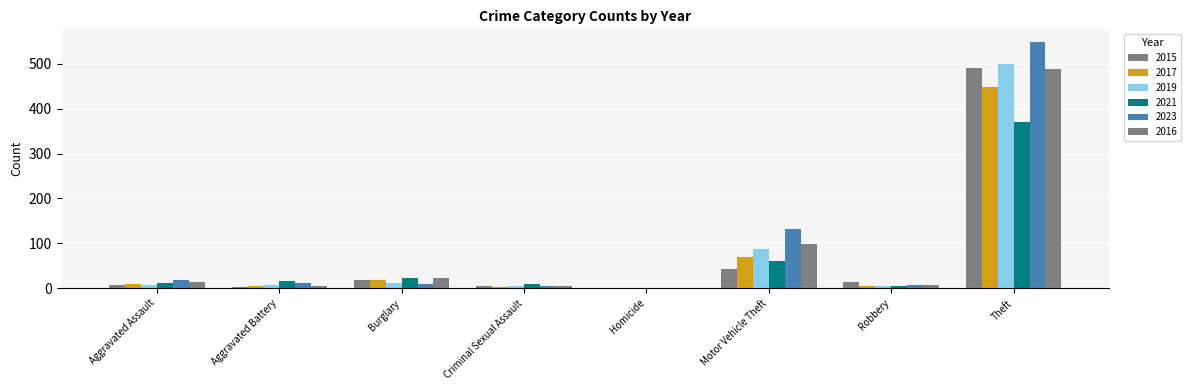

How many groups of bars are there?

8